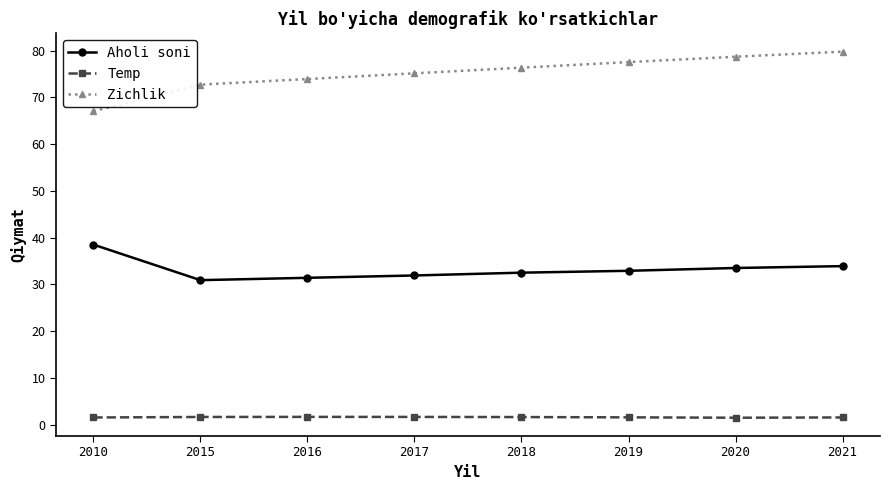

True or false: Zichlik and Temp cross at least once.

False